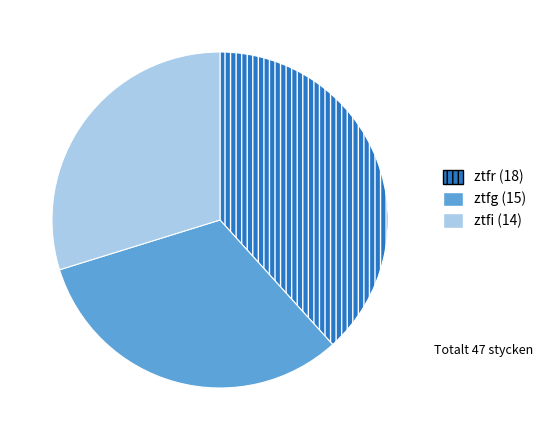

Which category has the biggest portion of the pie?

ztfr (18)